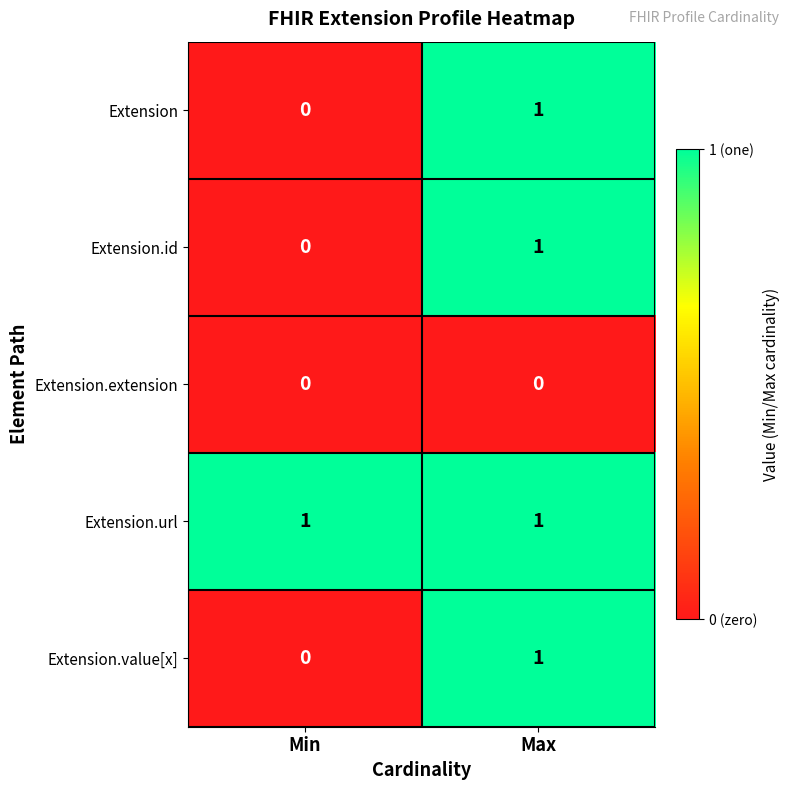

Rank the categories by Extension.id value from highest to lowest.

Max, Min